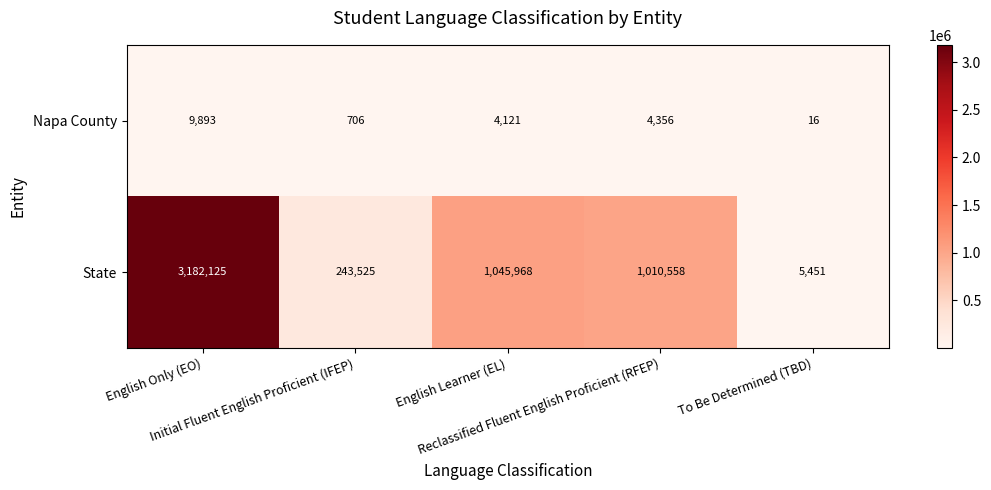

Which series has the largest total across all categories?

State